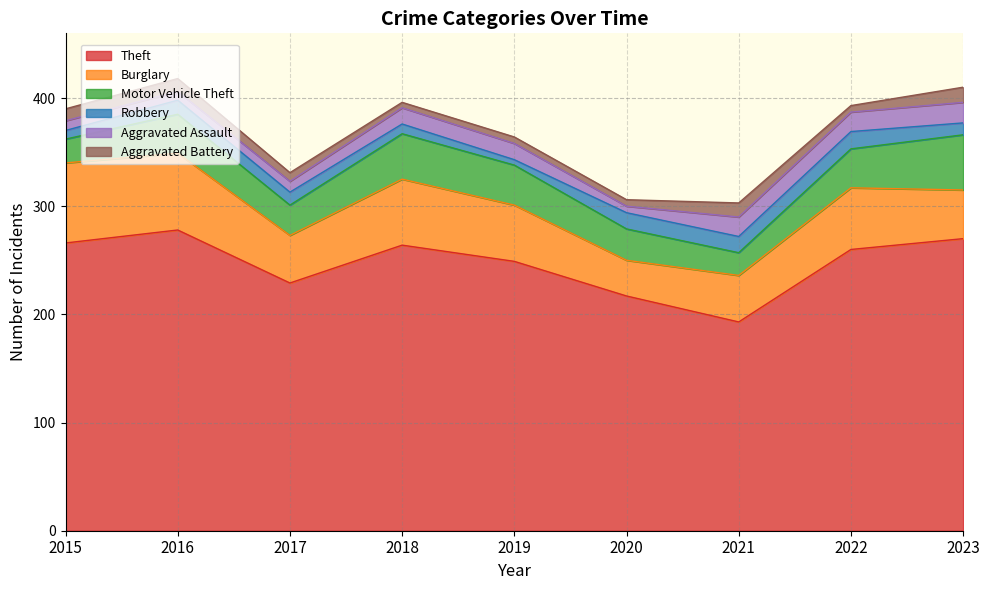

Reading left to right, extract all data points from this chart.

Theft: 266	278	229	264	249	217	193	260	270
Burglary: 74	71	44	61	52	33	43	57	45
Motor Vehicle Theft: 22	36	28	42	37	29	21	36	51
Robbery: 8	13	12	9	5	15	15	16	11
Aggravated Assault: 9	8	10	15	15	6	18	18	19
Aggravated Battery: 11	12	8	5	6	6	13	6	14